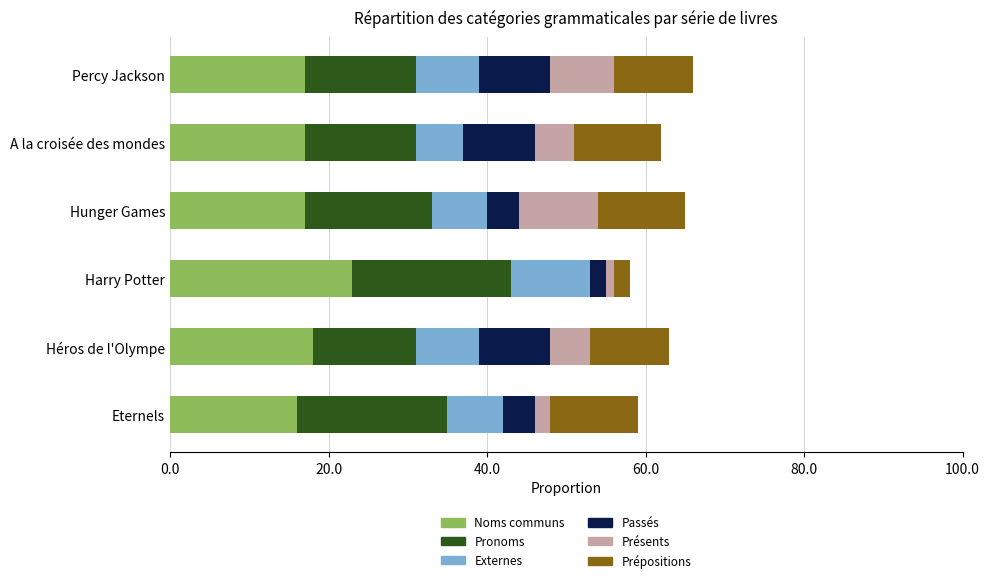

Reading left to right, what are all the values shown in this chart?

Noms communs: 0.2	0.2	0.2	0.2	0.2	0.2
Pronoms: 0.2	0.1	0.2	0.2	0.1	0.1
Externes: 0.1	0.1	0.1	0.1	0.1	0.1
Passés: 0.0	0.1	0.0	0.0	0.1	0.1
Présents: 0.0	0.1	0.0	0.1	0.1	0.1
Prépositions: 0.1	0.1	0.0	0.1	0.1	0.1